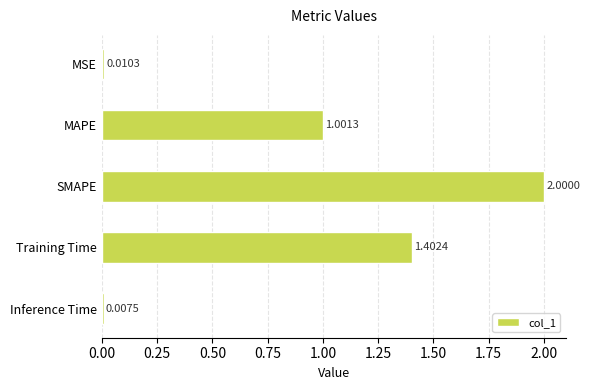

What is the label of the 1st bar from the top?

MSE